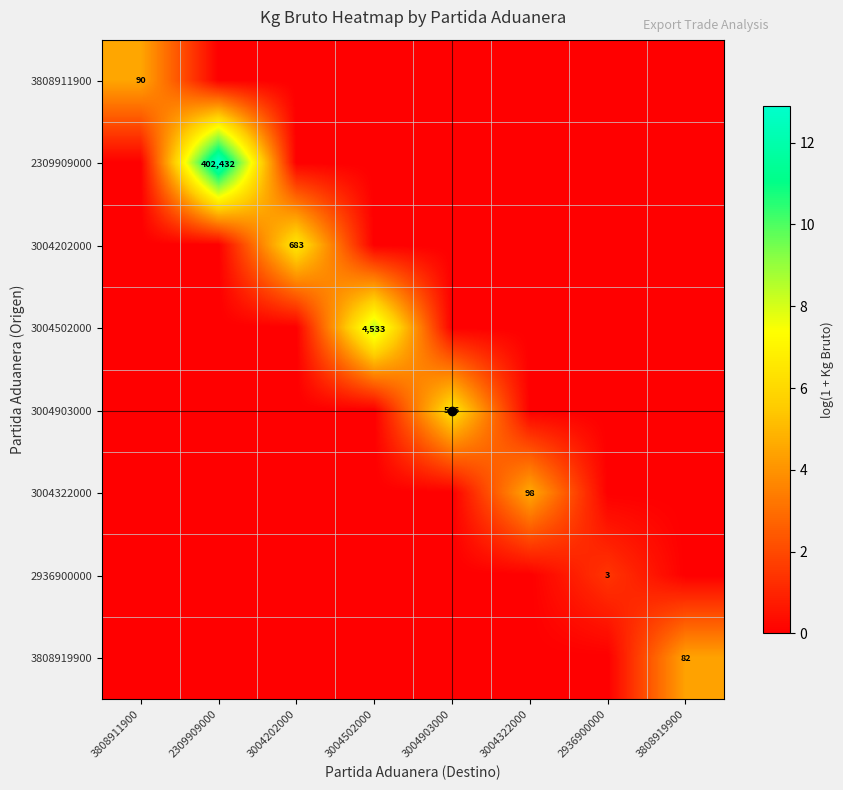

Which series has the widest spread of values?

2309909000